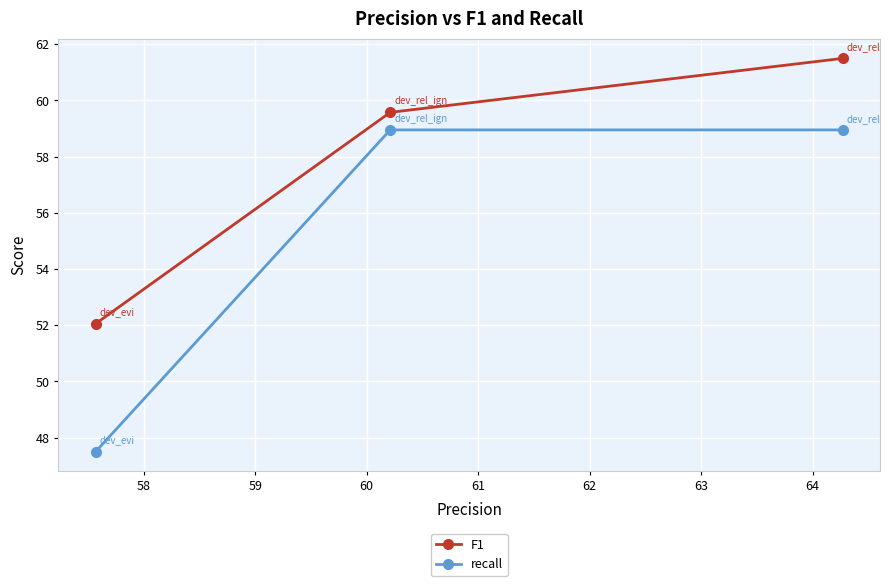

What is the highest value of the recall series?

58.9